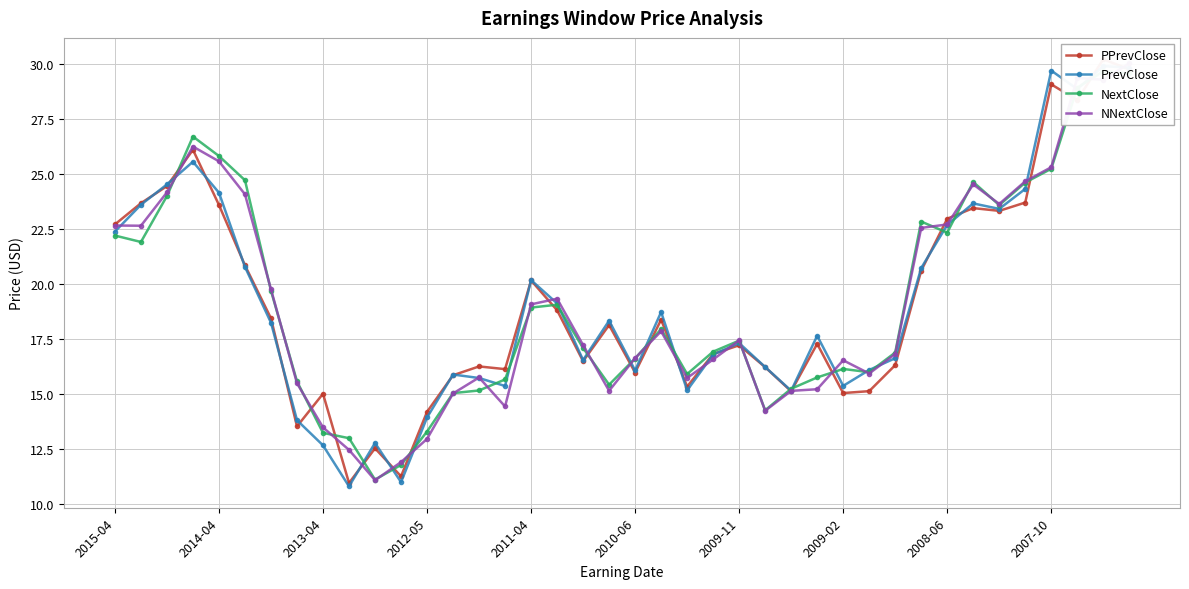

True or false: PrevClose and PPrevClose cross at least once.

True